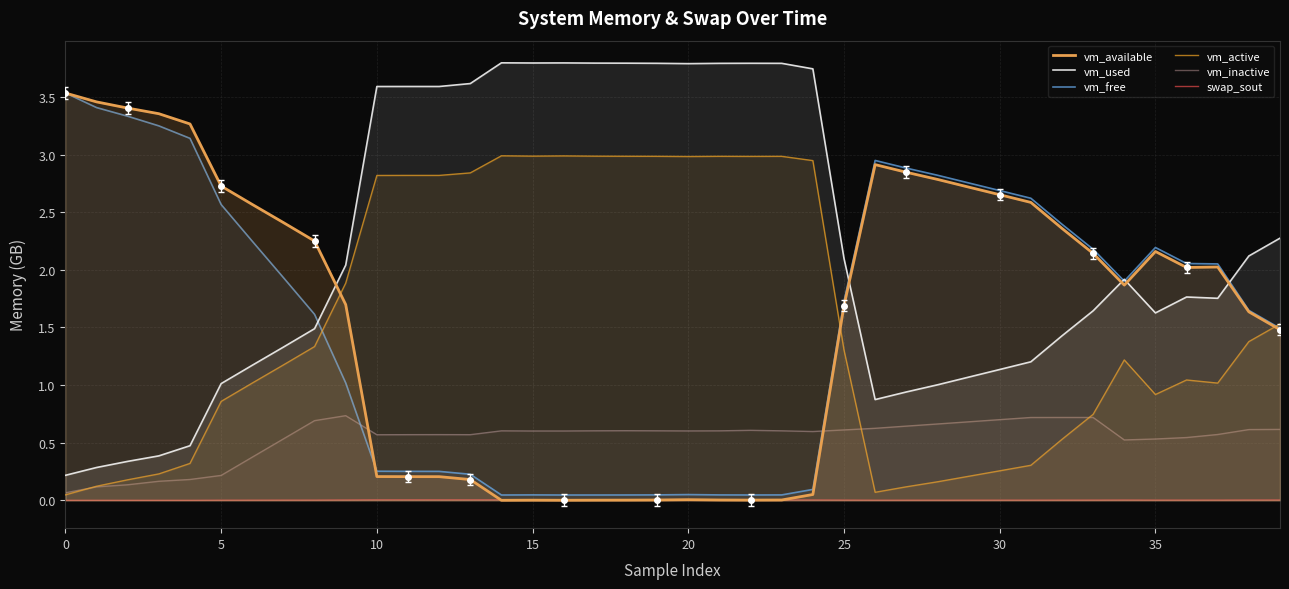

Does the chart have visible grid lines?

Yes